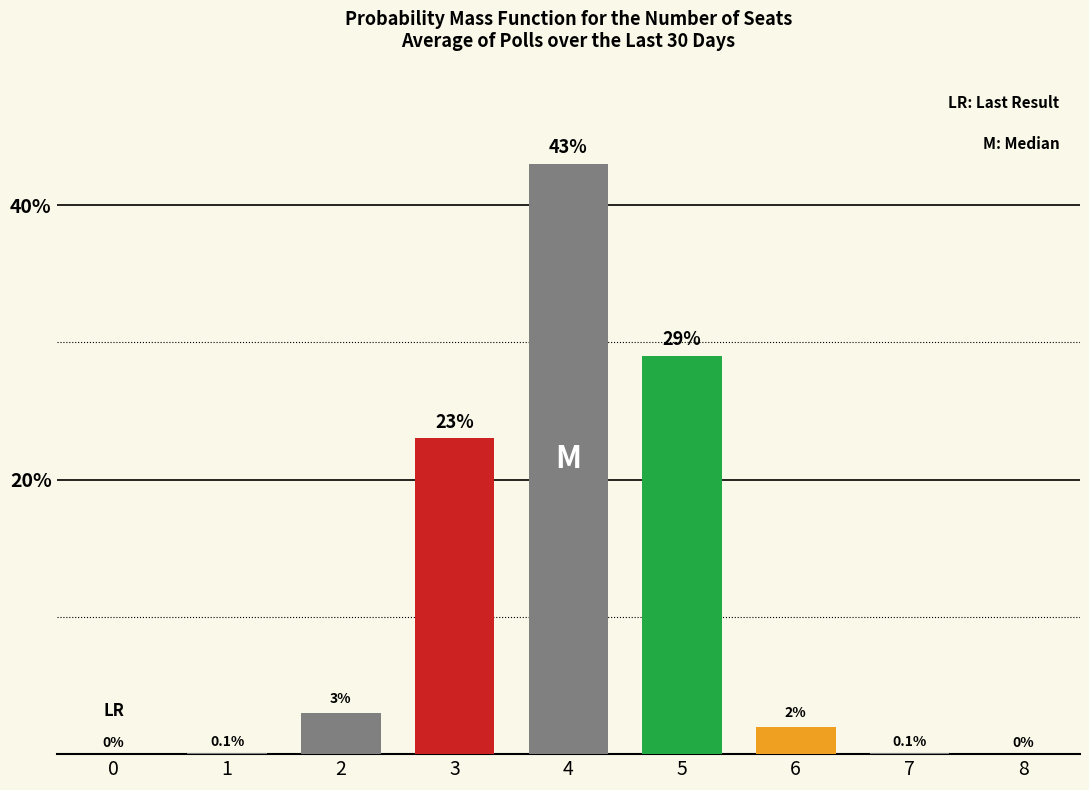

What is the ratio of the value at 4 to the value at 6?

21.5